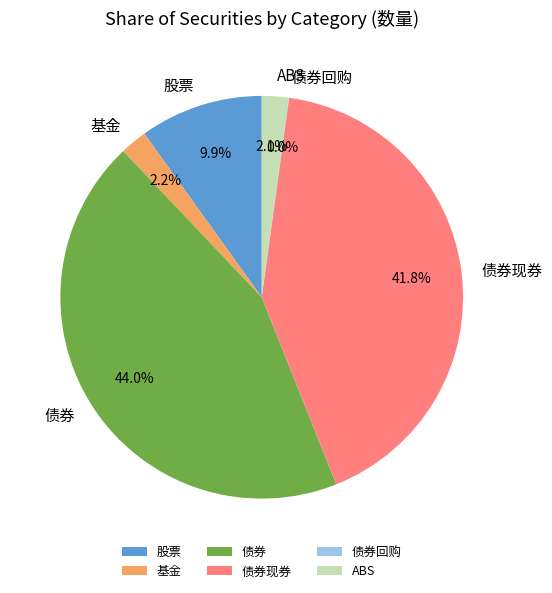

To the nearest percent, what is the difference between the largest and smallest slice percentages?

44%